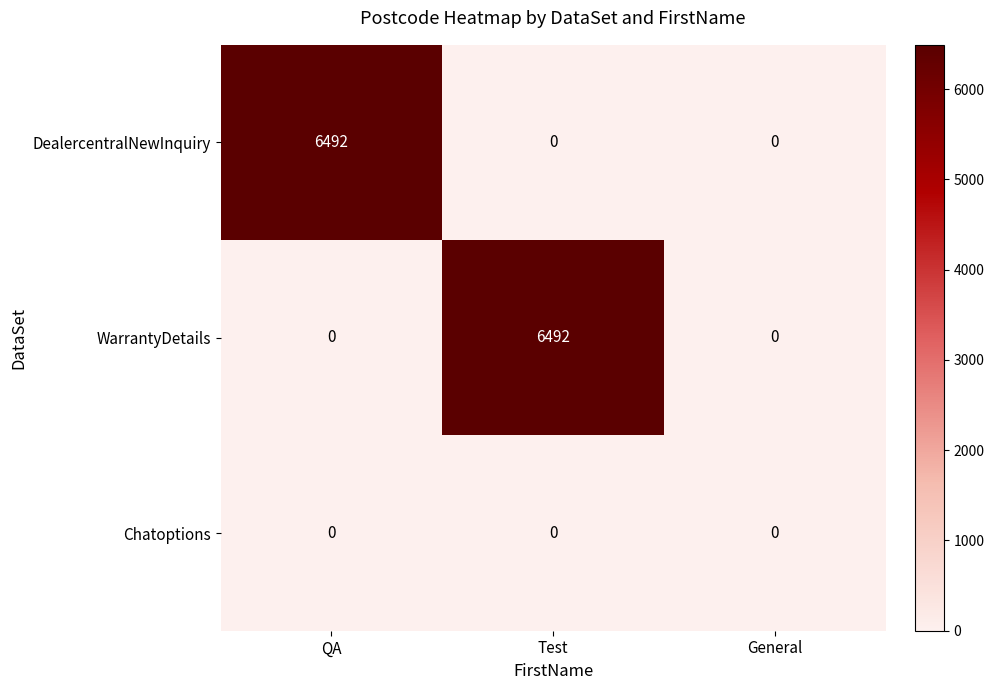

True or false: WarrantyDetails has a value of 3865 at Test.

False